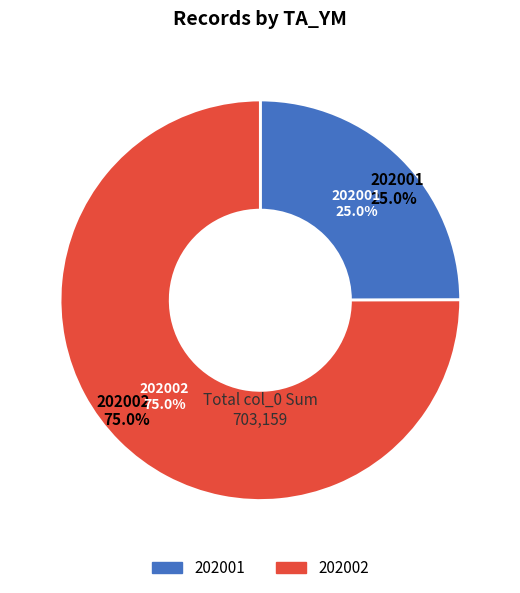

Which slice is the largest?

202002